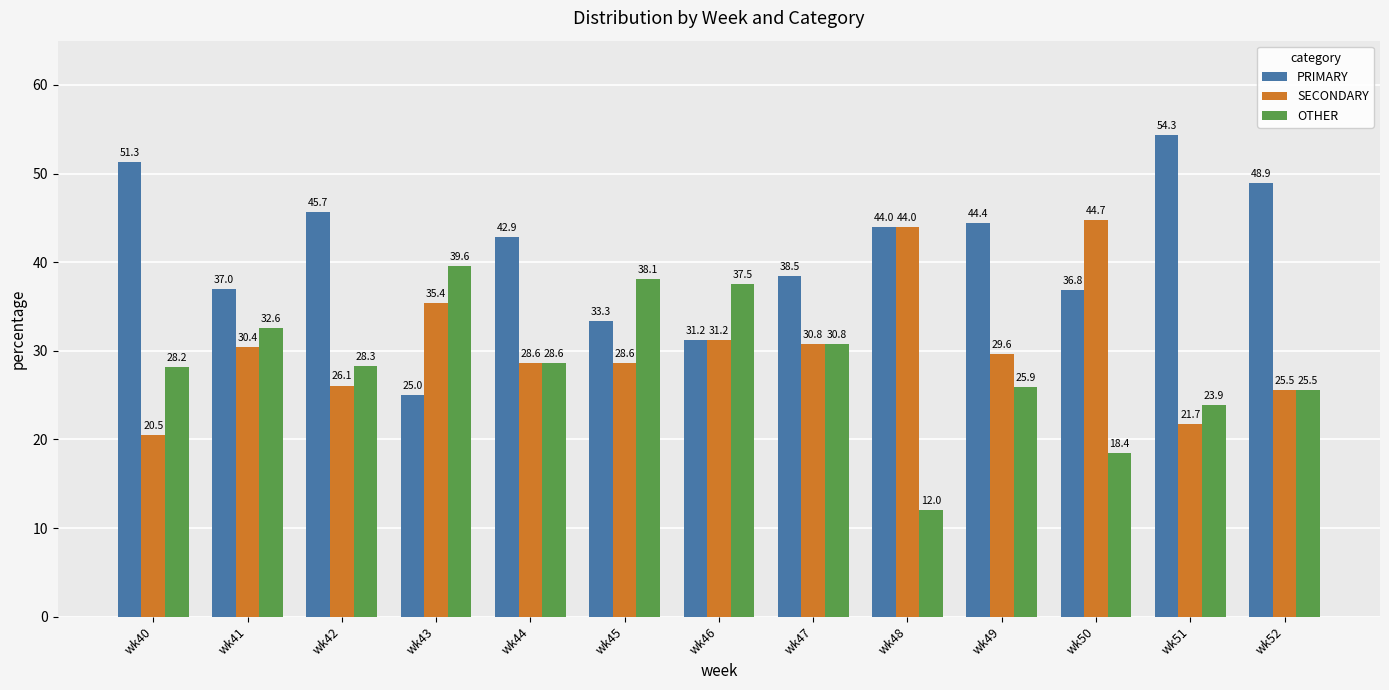

What are all the series names shown in the legend?

PRIMARY, SECONDARY, OTHER